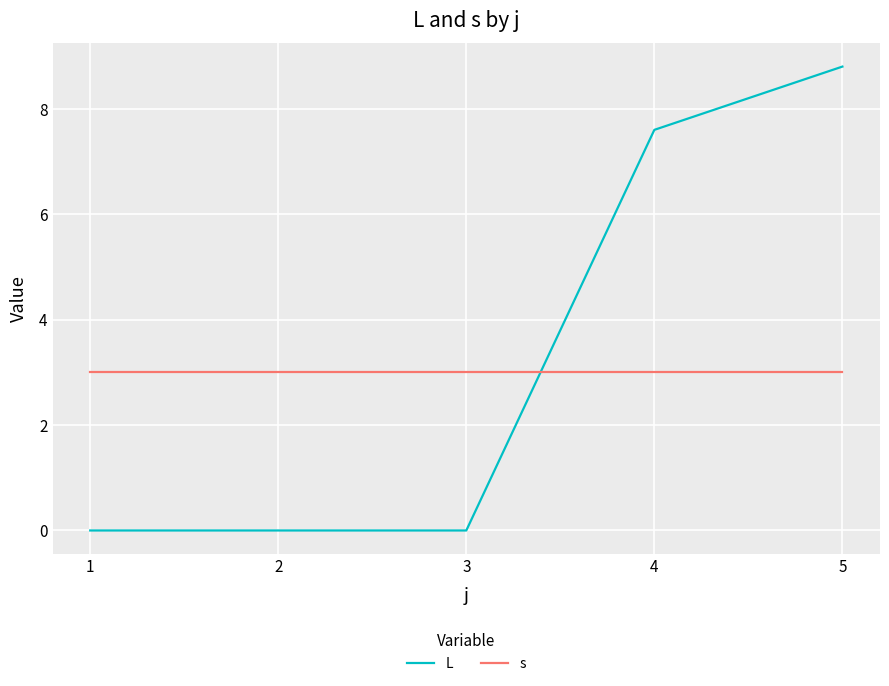

What are all the series names shown in the legend?

L, s